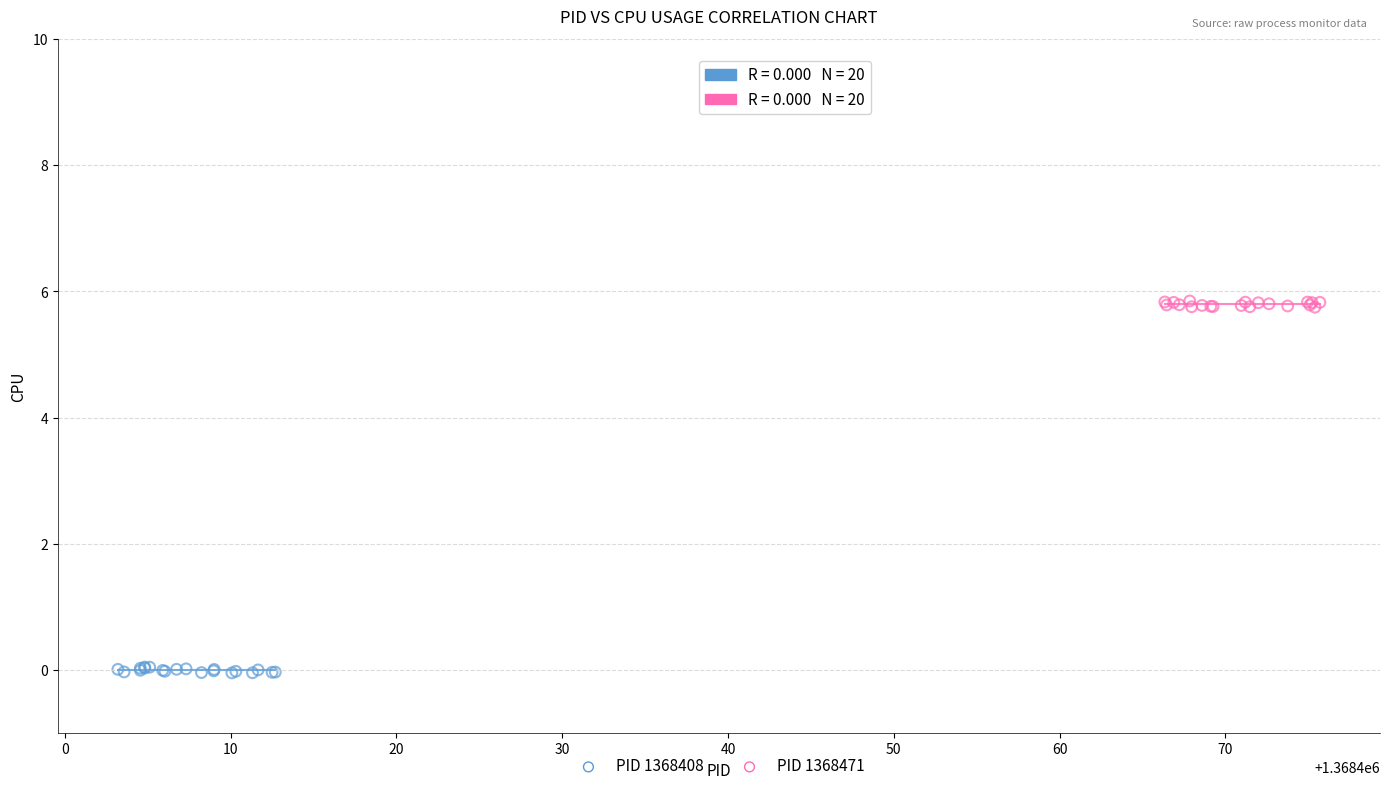

Which series contains the highest Y value?

PID 1368471